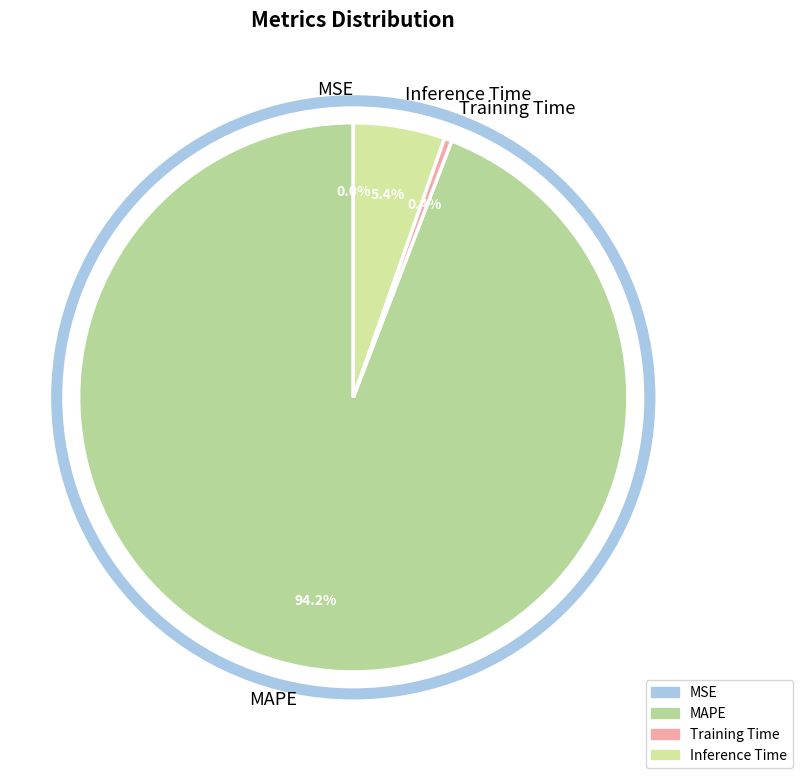

What percentage do Training Time and MAPE together represent?

94.6%